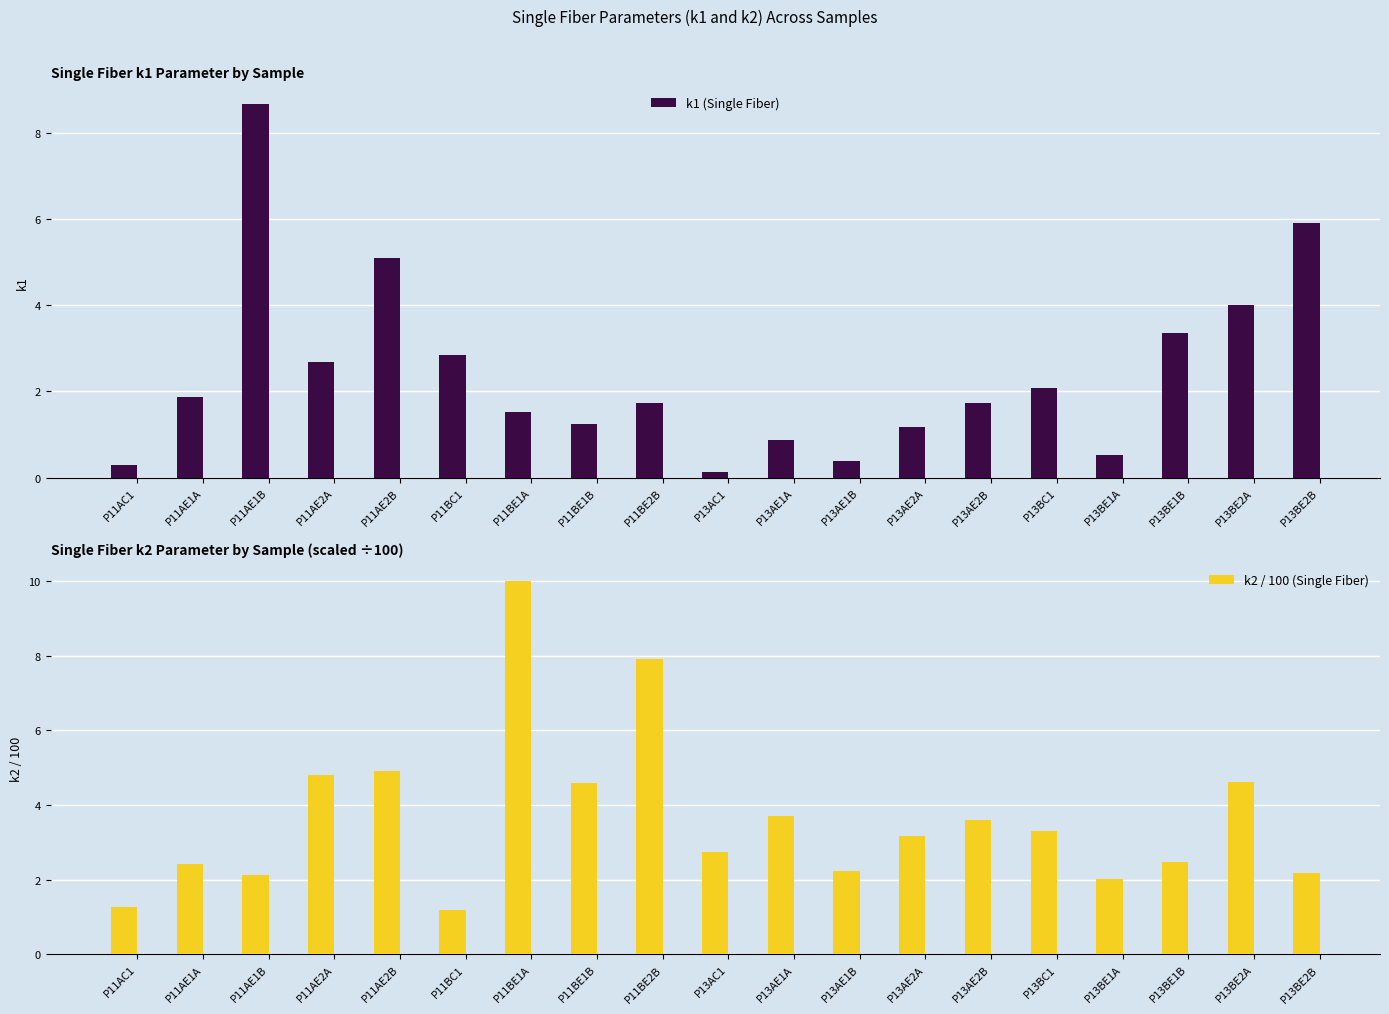

Are the bars grouped side by side (vs. stacked)?

Yes